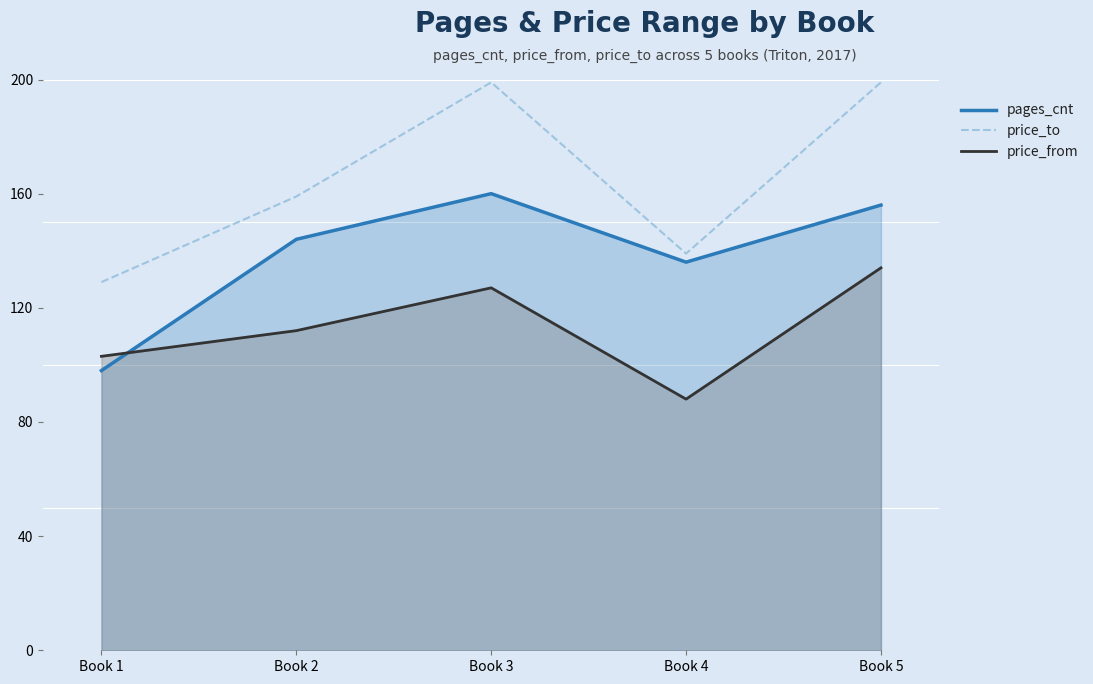

True or false: price_from and price_to intersect in this chart.

False